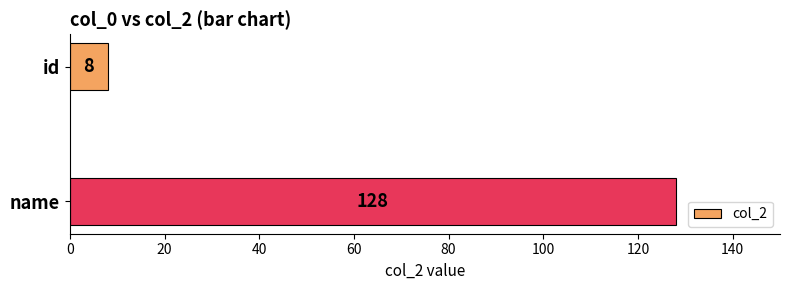

List the labels in order of value, smallest first.

id, name